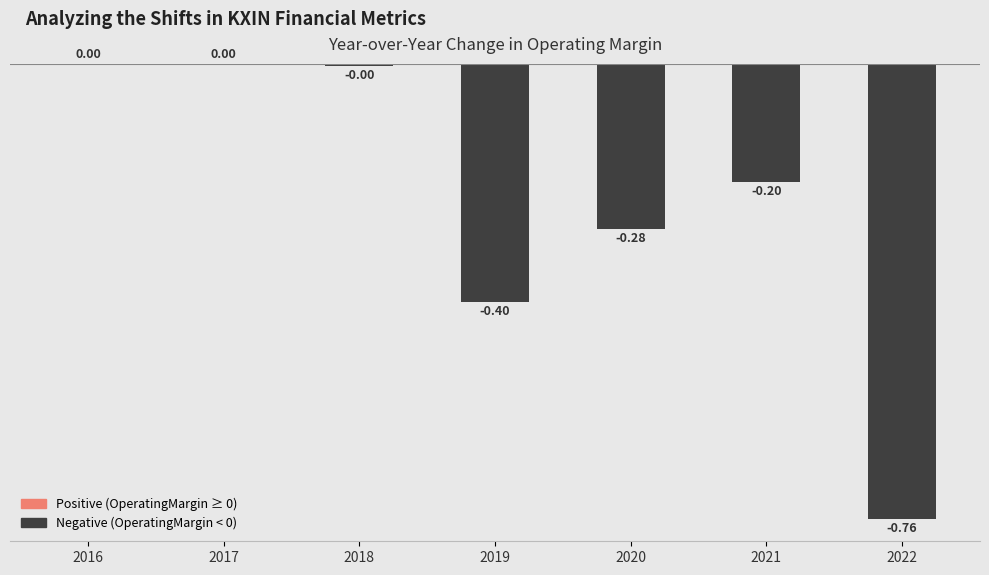

What is the sum of the values at 2017 and 2019?

-0.4